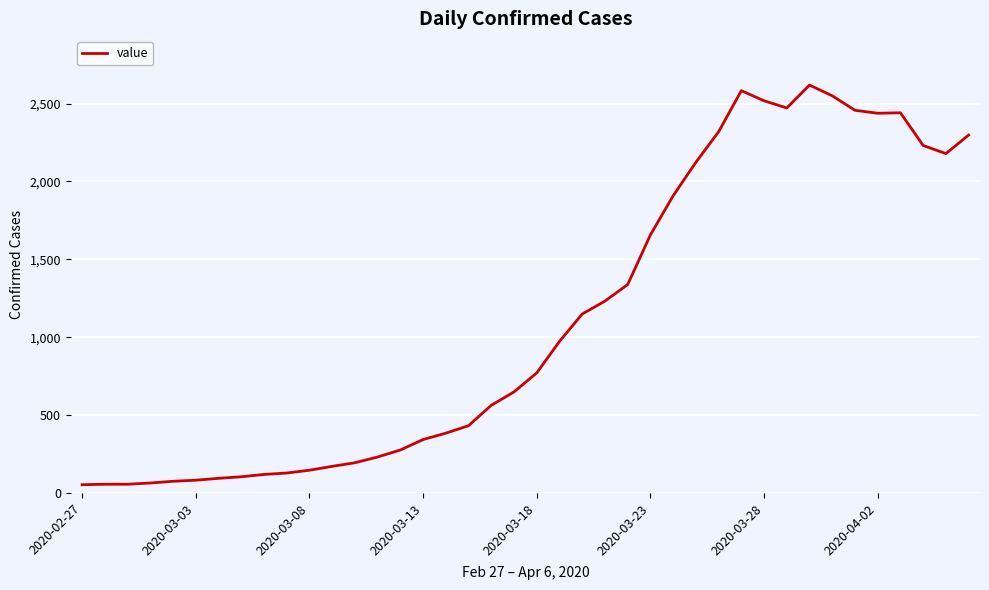

What is the maximum value shown in the chart?

2619